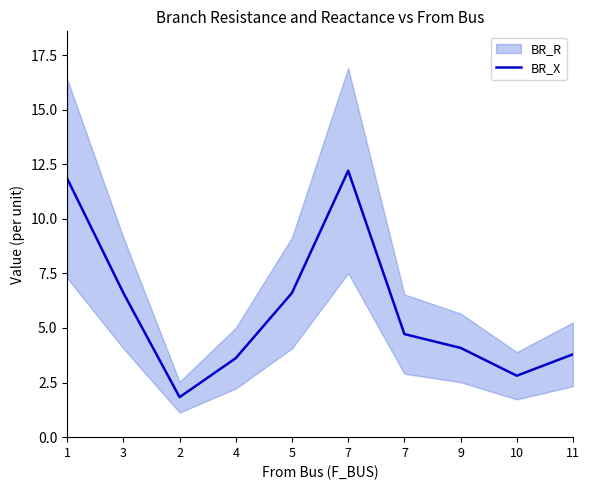

What is the approximate value at 10?

2.8